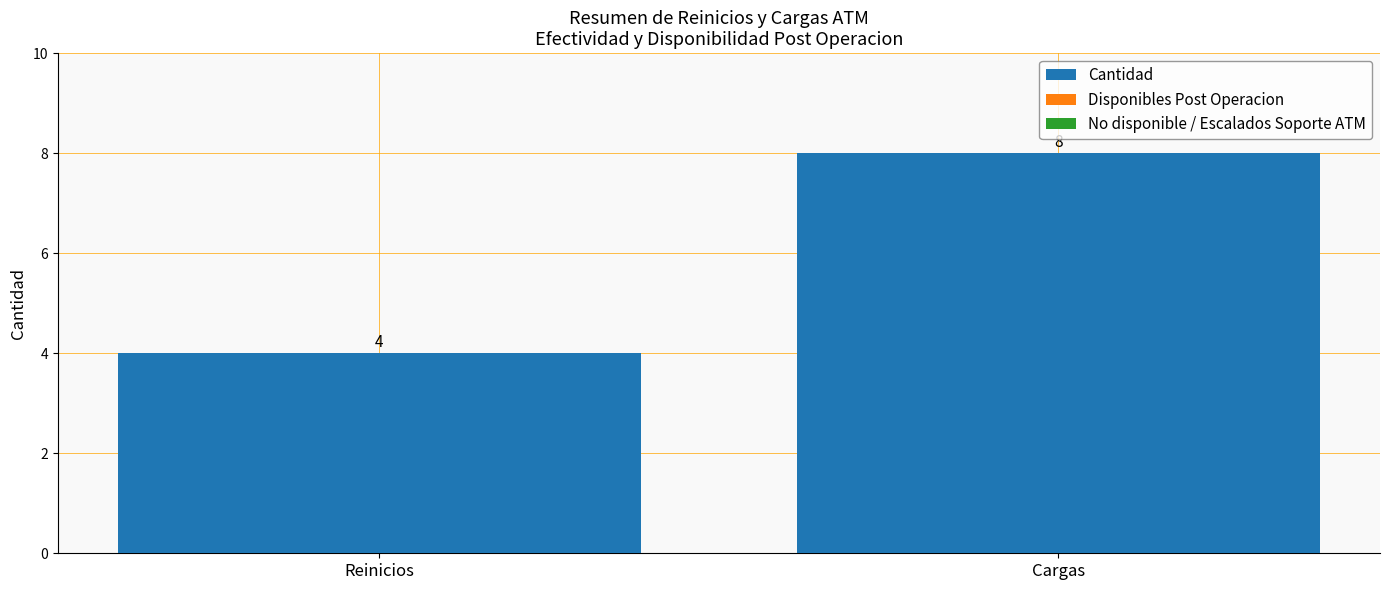

List the labels in order of value, smallest first.

Reinicios, Cargas